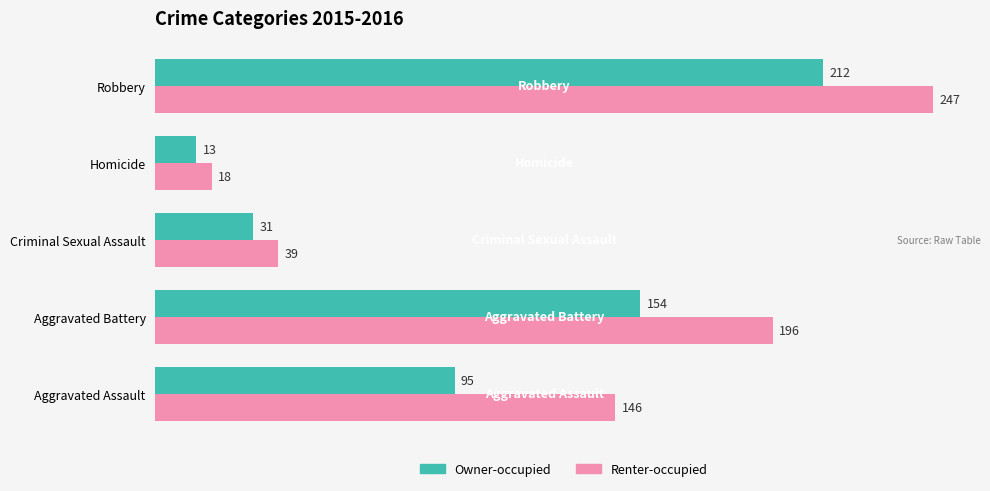

List the labels in order of Renter-occupied value, smallest first.

Homicide, Criminal Sexual Assault, Aggravated Assault, Aggravated Battery, Robbery